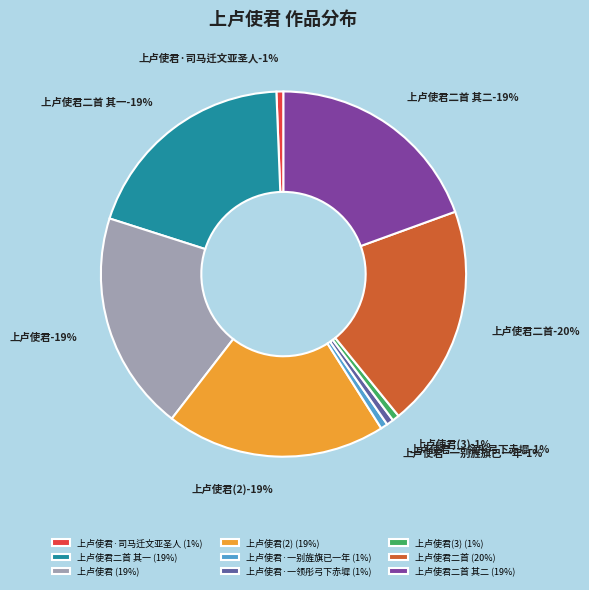

Does any single category account for the majority?

No